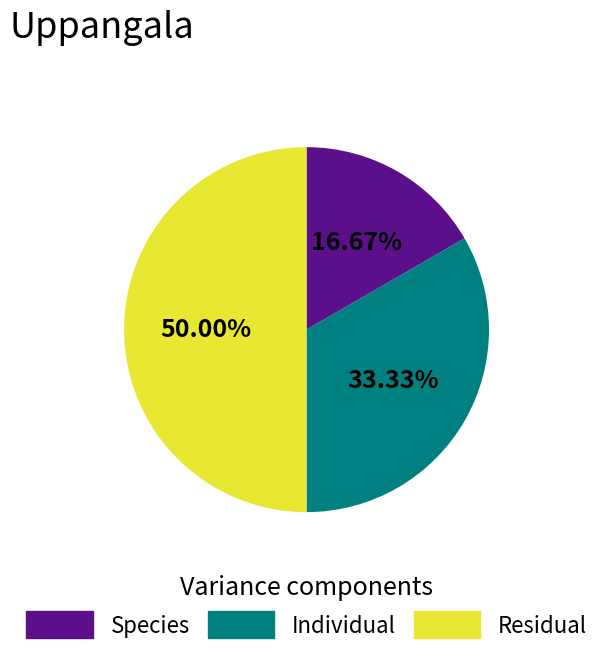

Count the number of slices in the pie.

3